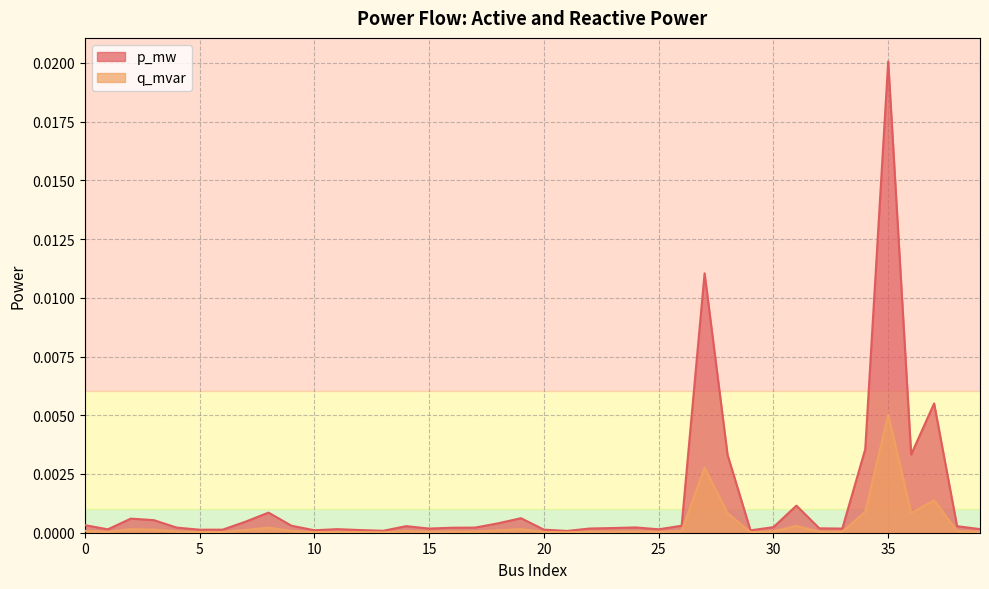

Between 24 and 15, which is larger?

24